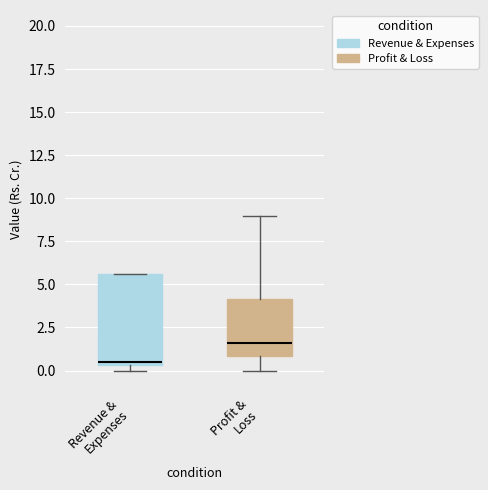

Reading left to right, transcribe this box plot: for each box, give where its median line is, the range the box spans, and where its two whiskers end, as read against the y-axis. The values are not printed on the chart, so give them approximately, as read against the axis.

Revenue & Expenses: median 0.5 (just above the box's lower edge), box 0.5 to 5.5, whiskers 0.0 to 5.5
Profit & Loss: median 1.5, box 1.0 to 4.0, whiskers 0.0 to 9.0